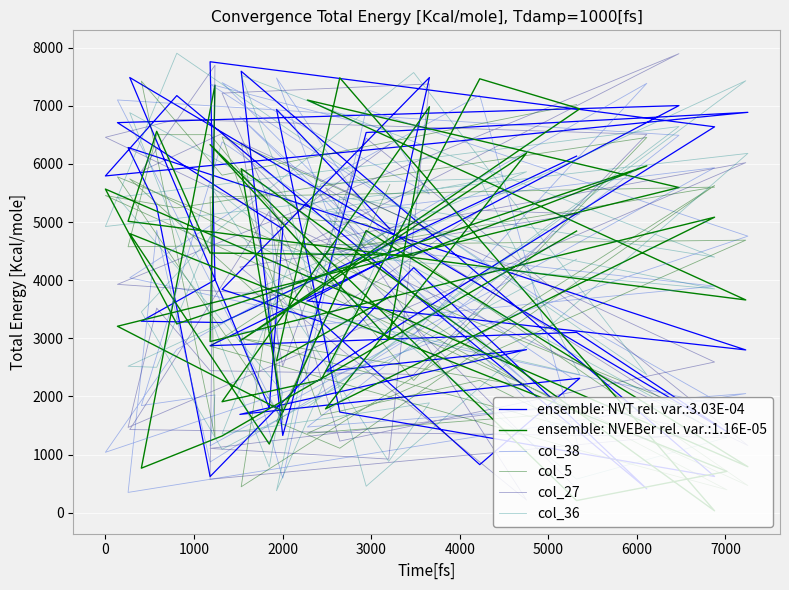

List the series in order of their peak value, lowest first.

col_5, col_38, col_27, col_36